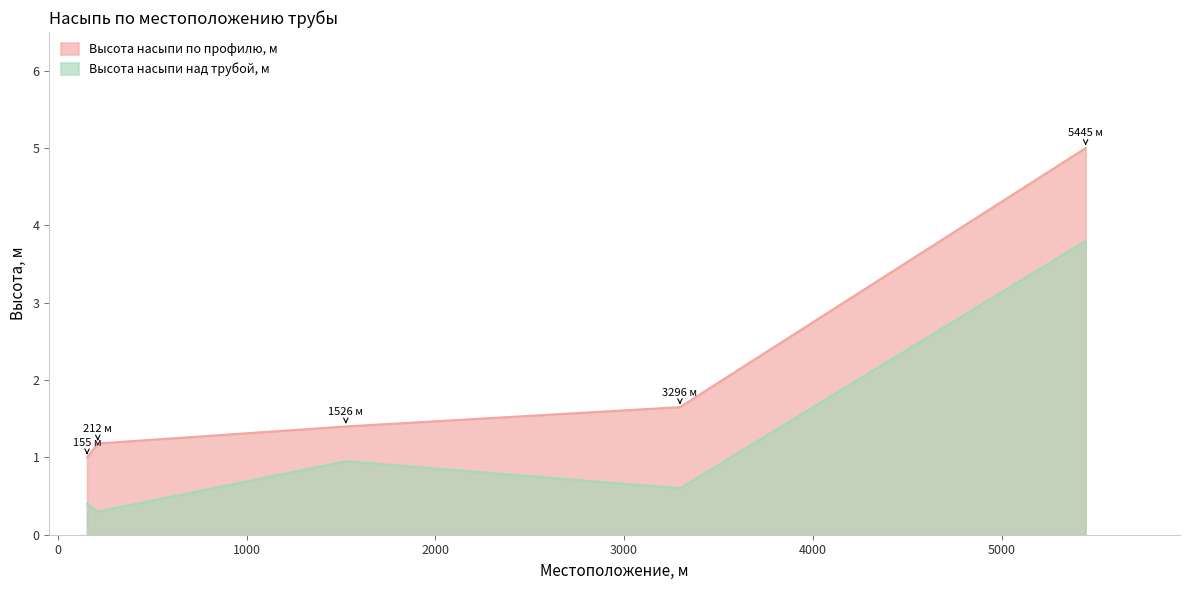

What is the difference between the Высота насыпи по профилю, м values at 5445 and 155?

4.0